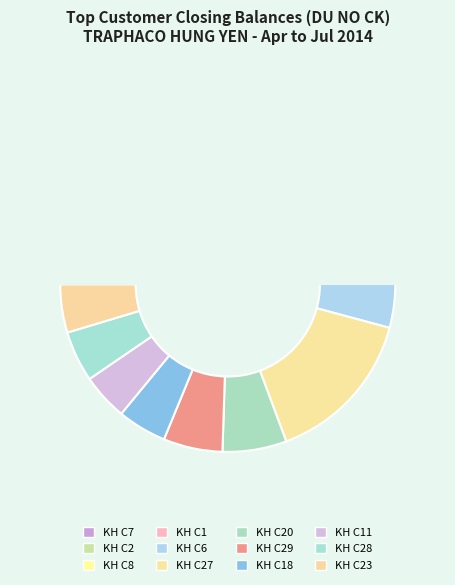

Does KH C11 represent more than half of the total?

No